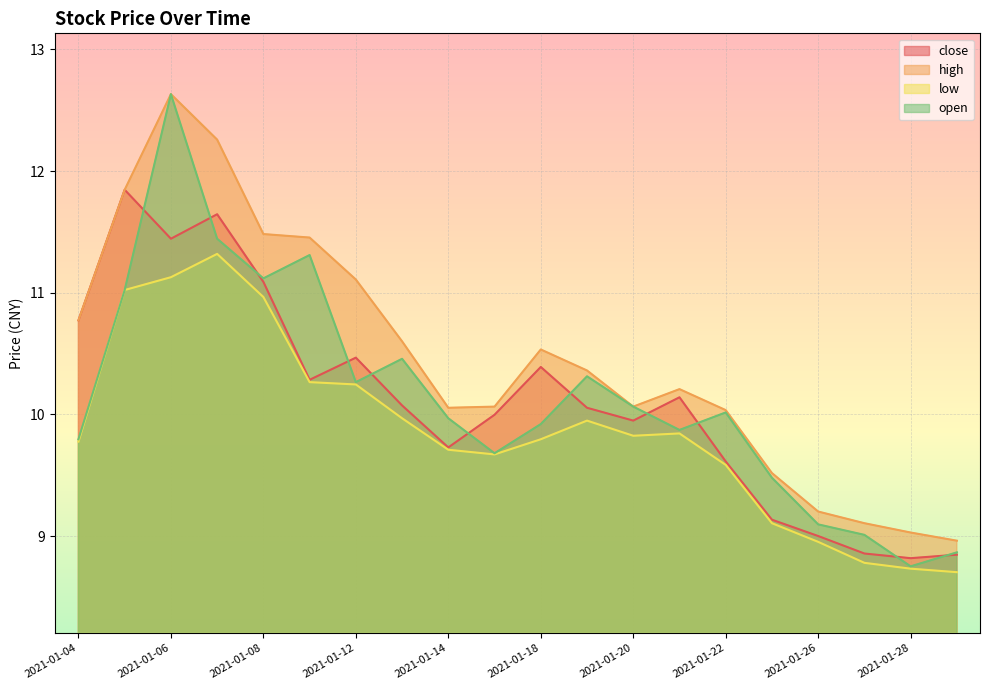

How many lines are shown in the chart?

4